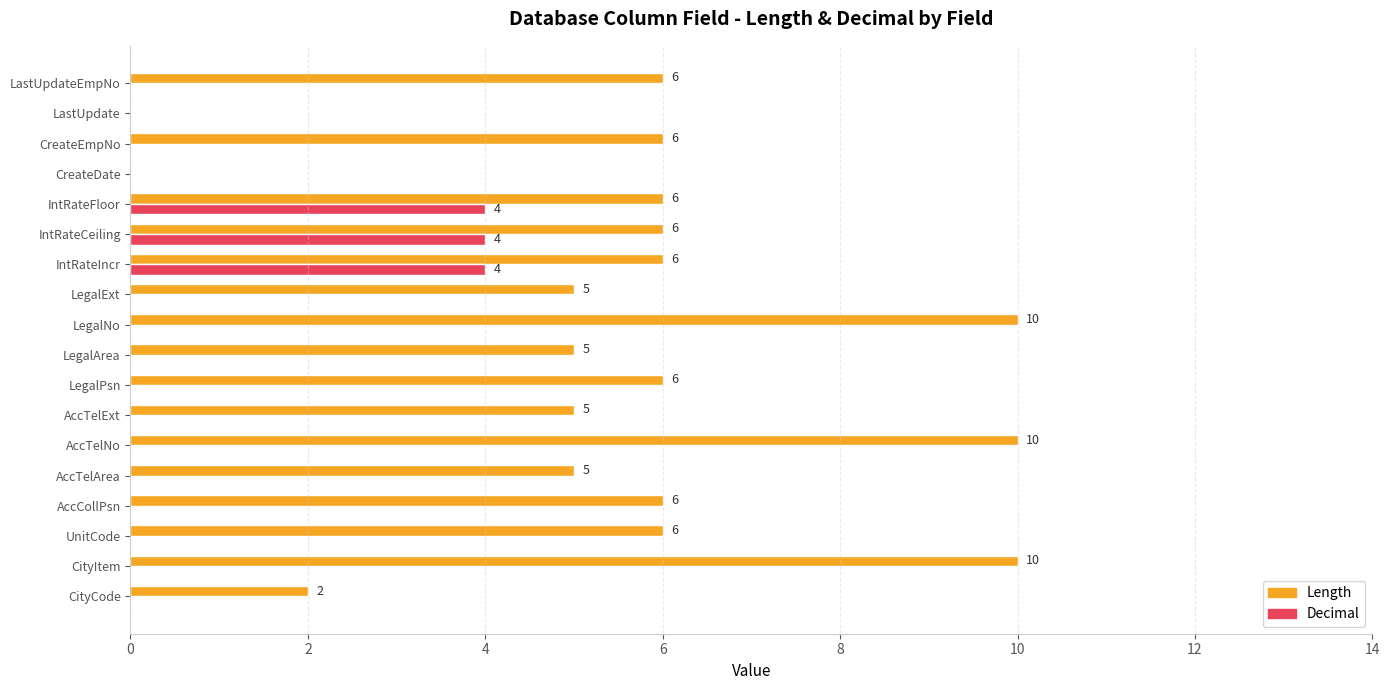

Which series changed the most between AccTelExt and LastUpdate?

Length